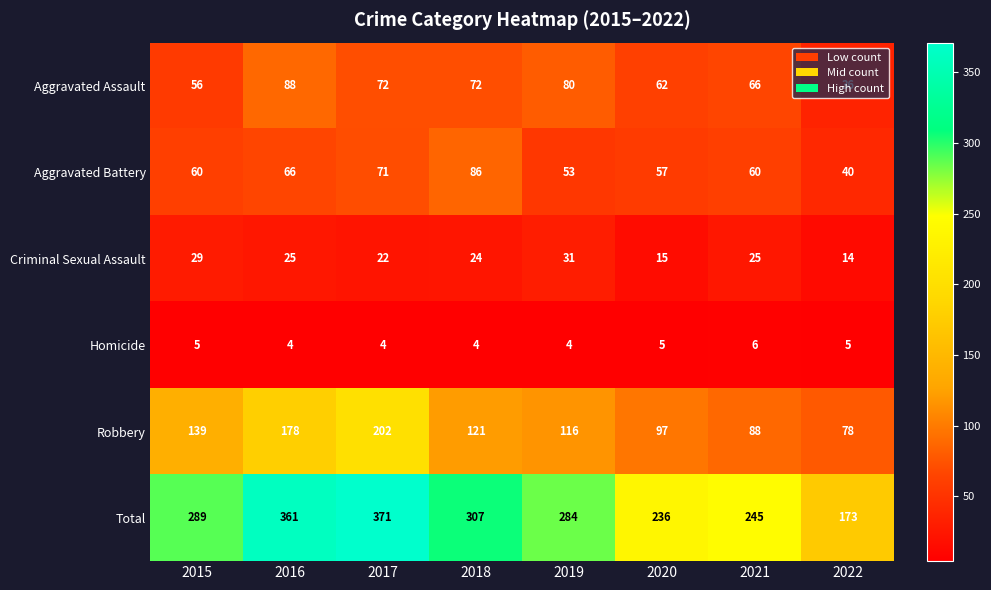

Rank the series at 2018 from highest to lowest value.

Total, Robbery, Aggravated Battery, Aggravated Assault, Criminal Sexual Assault, Homicide